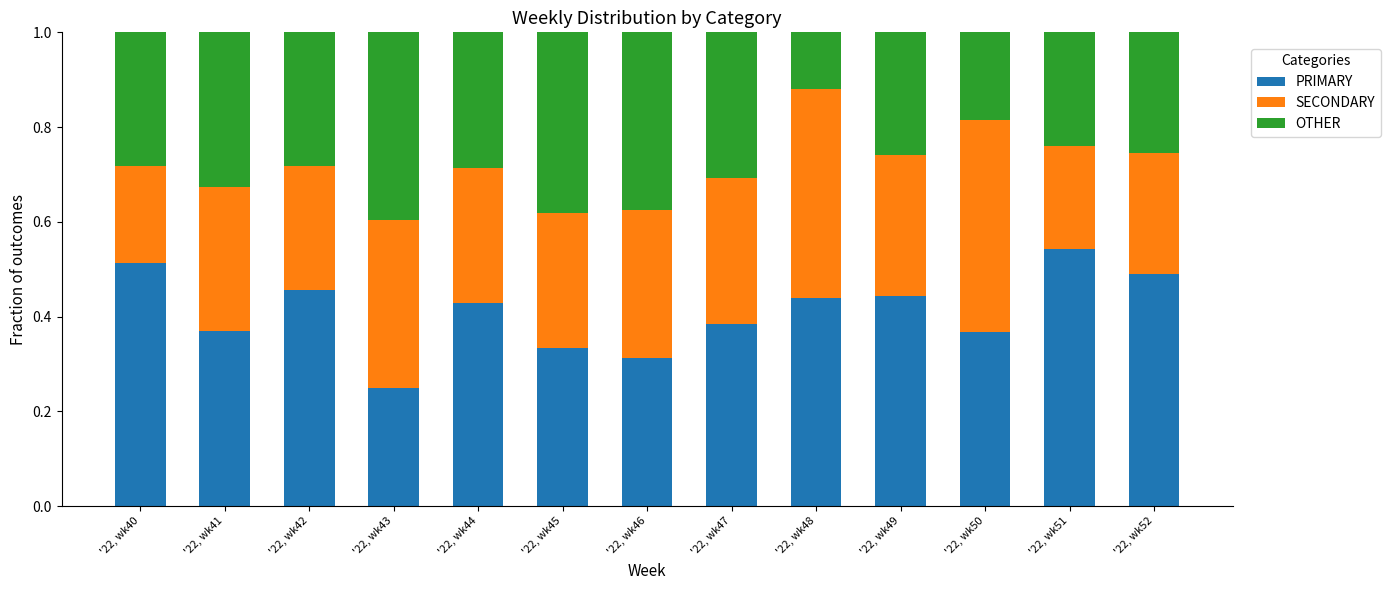

How many PRIMARY values are between 0 and 1?

13